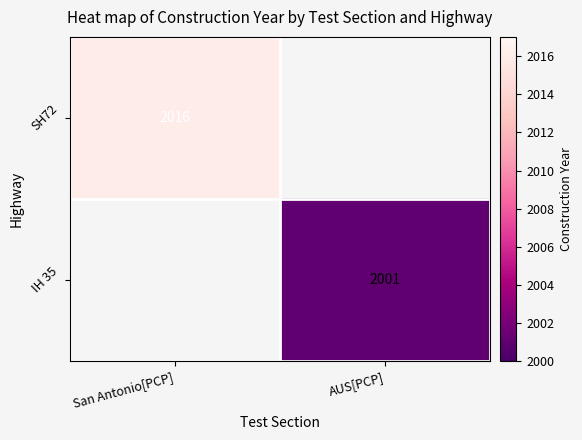

True or false: IH 35 has a value of 2001 at AUS[PCP].

True